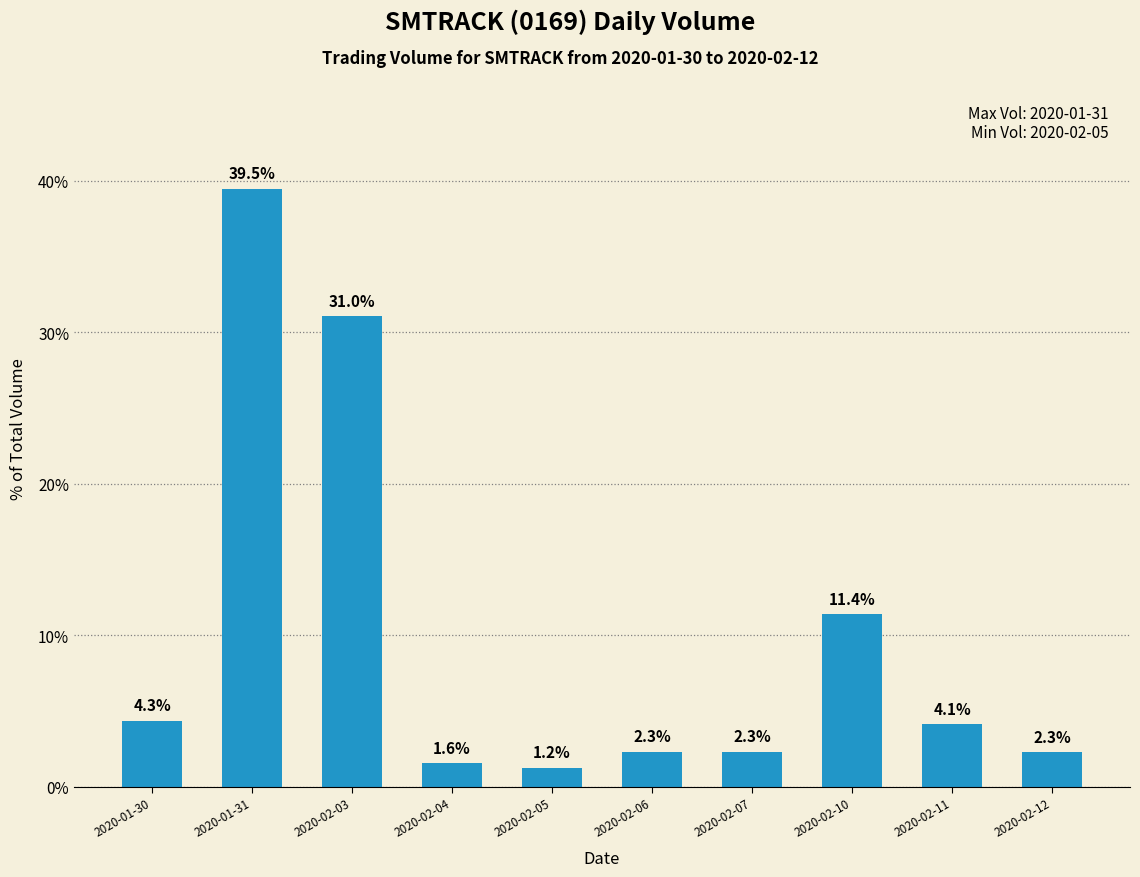

At which label does the data first exceed 4?

2020-01-30